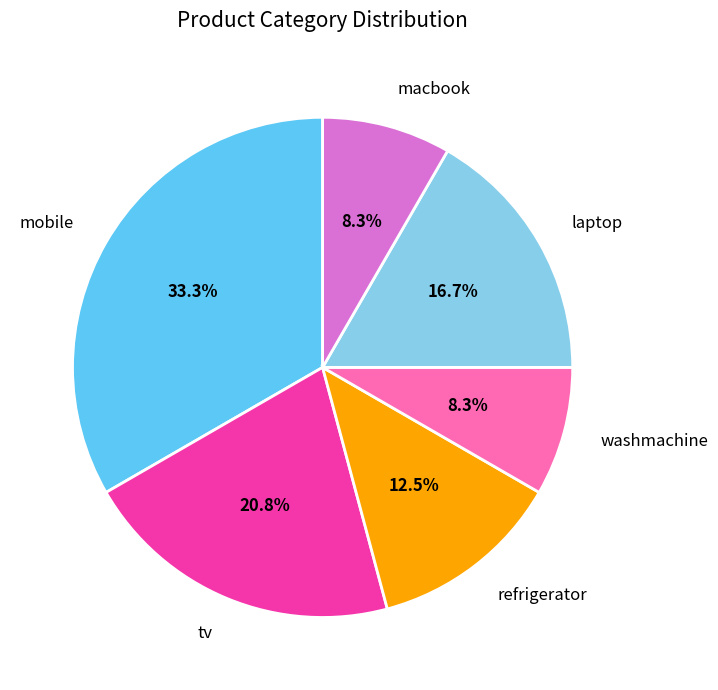

What percentage is NOT represented by refrigerator?

87.5%